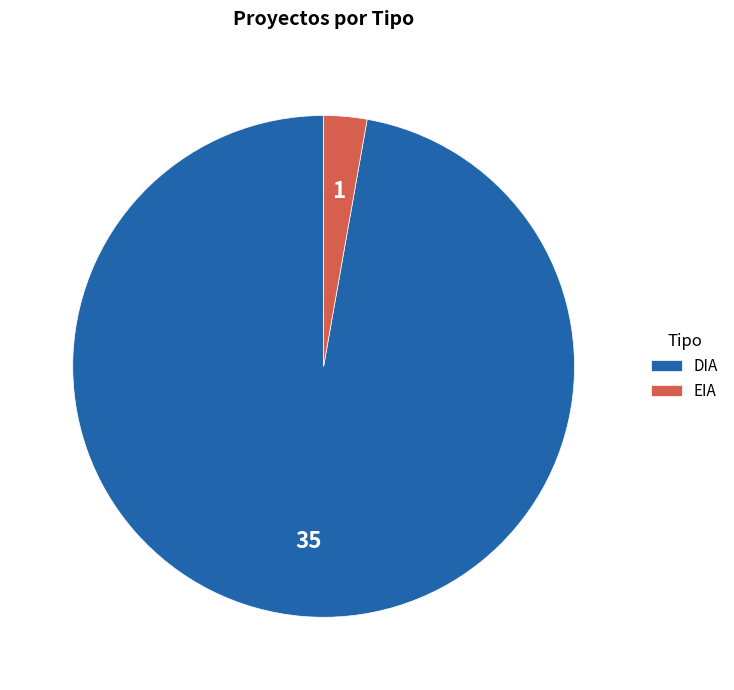

True or false: EIA accounts for 13% of the total.

False